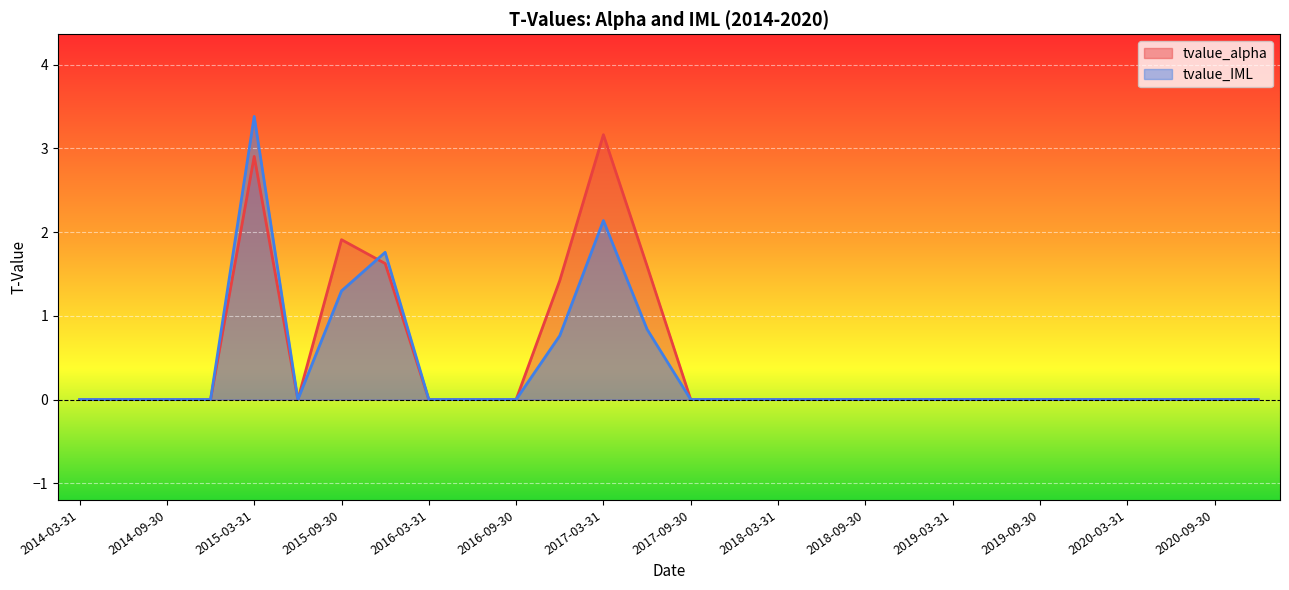

Between 2018-03-31 and 2019-12-31, which series saw the biggest shift?

tvalue_alpha